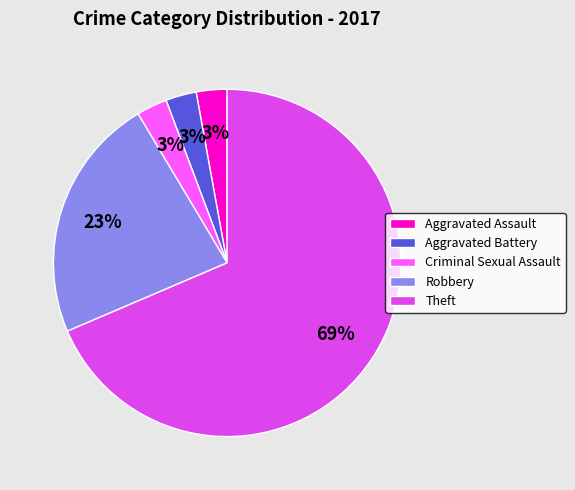

How many slices are in this pie chart?

5